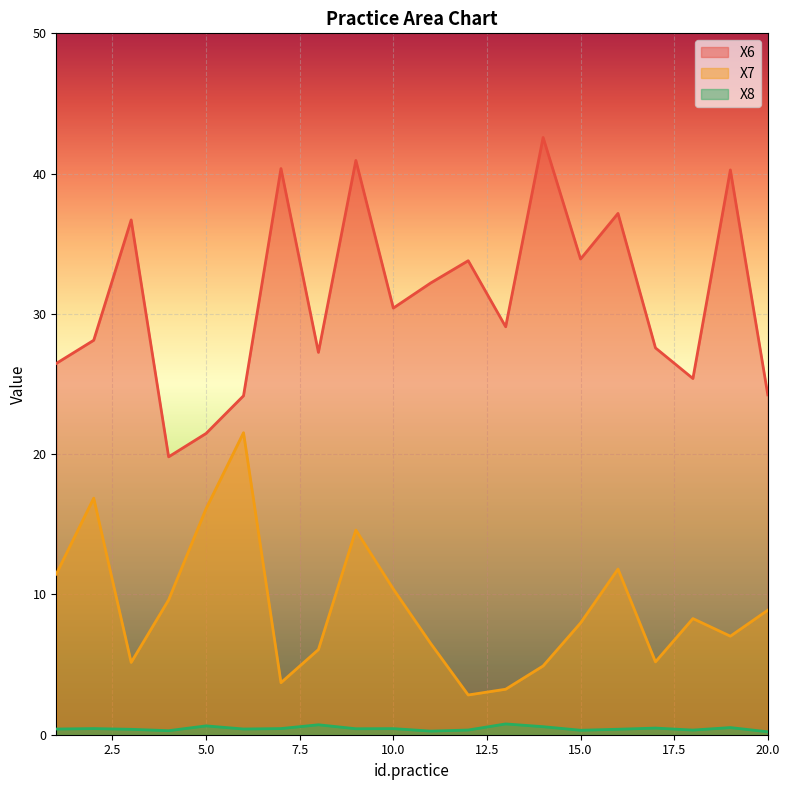

Which label corresponds to the largest value in the chart?

14